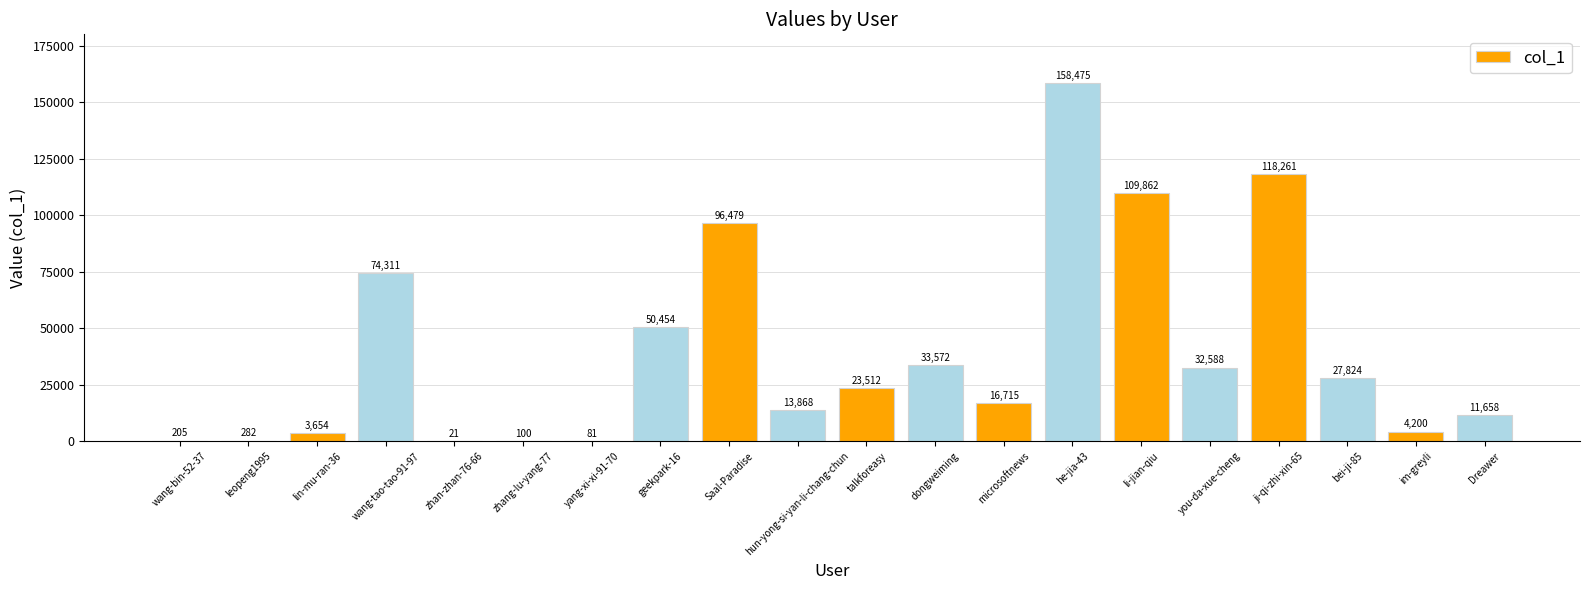

At which category does the chart reach its peak across all series?

he-jia-43